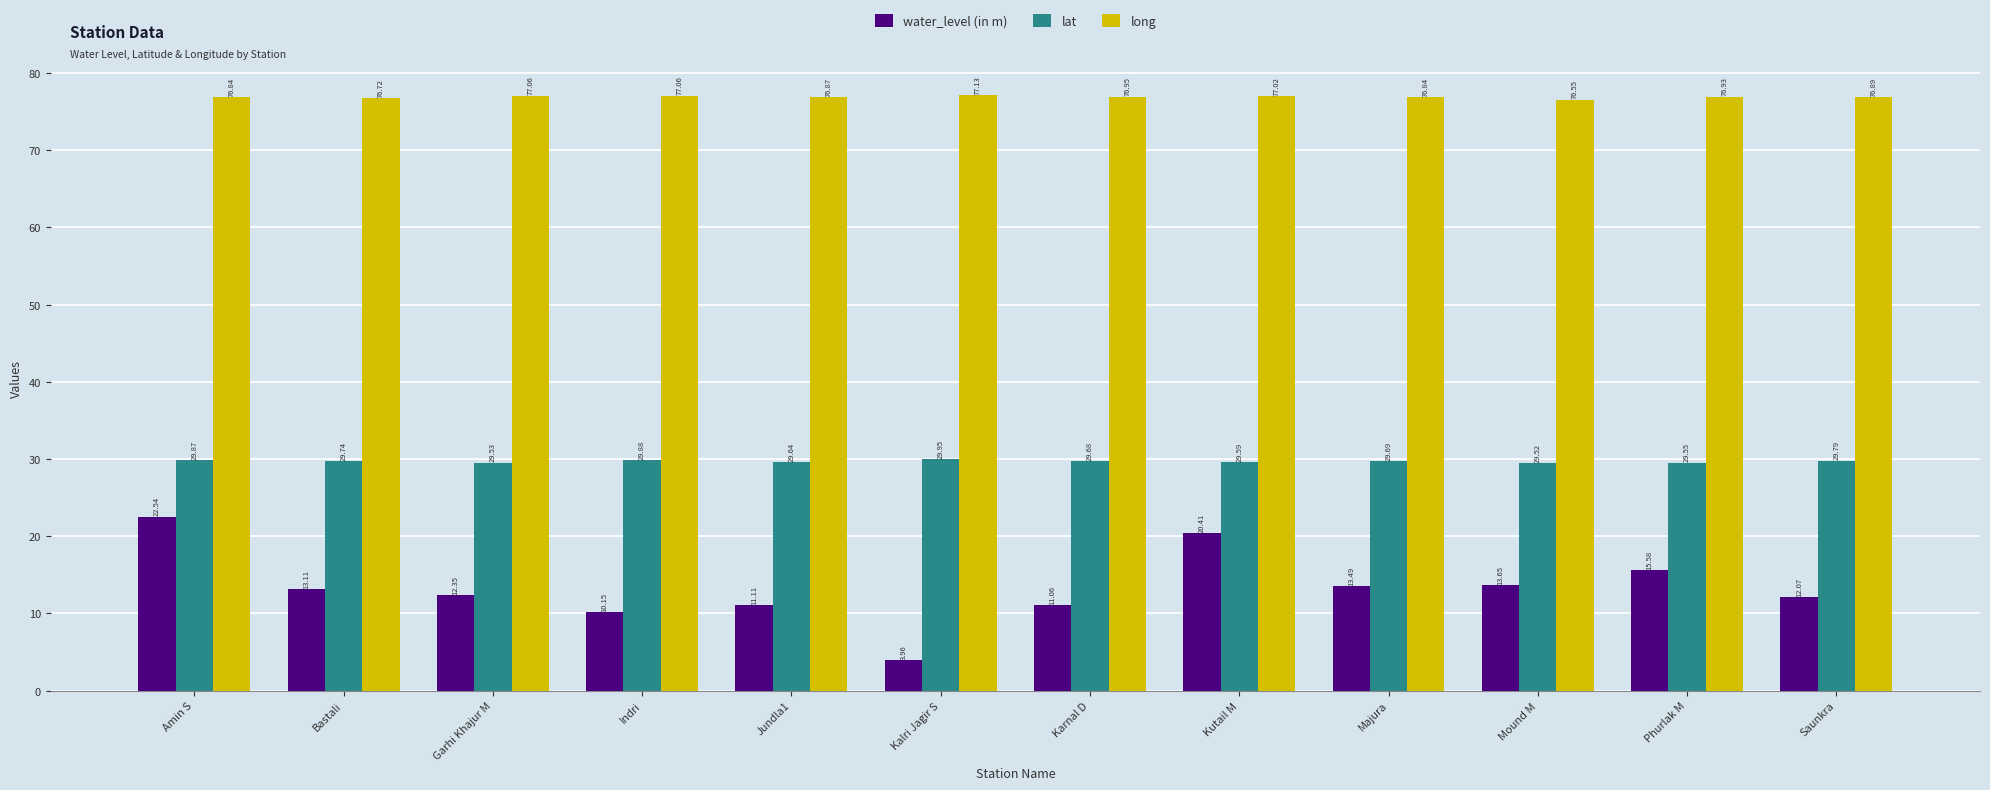

Where does the water_level (in m) series first go above 13?

Amin S